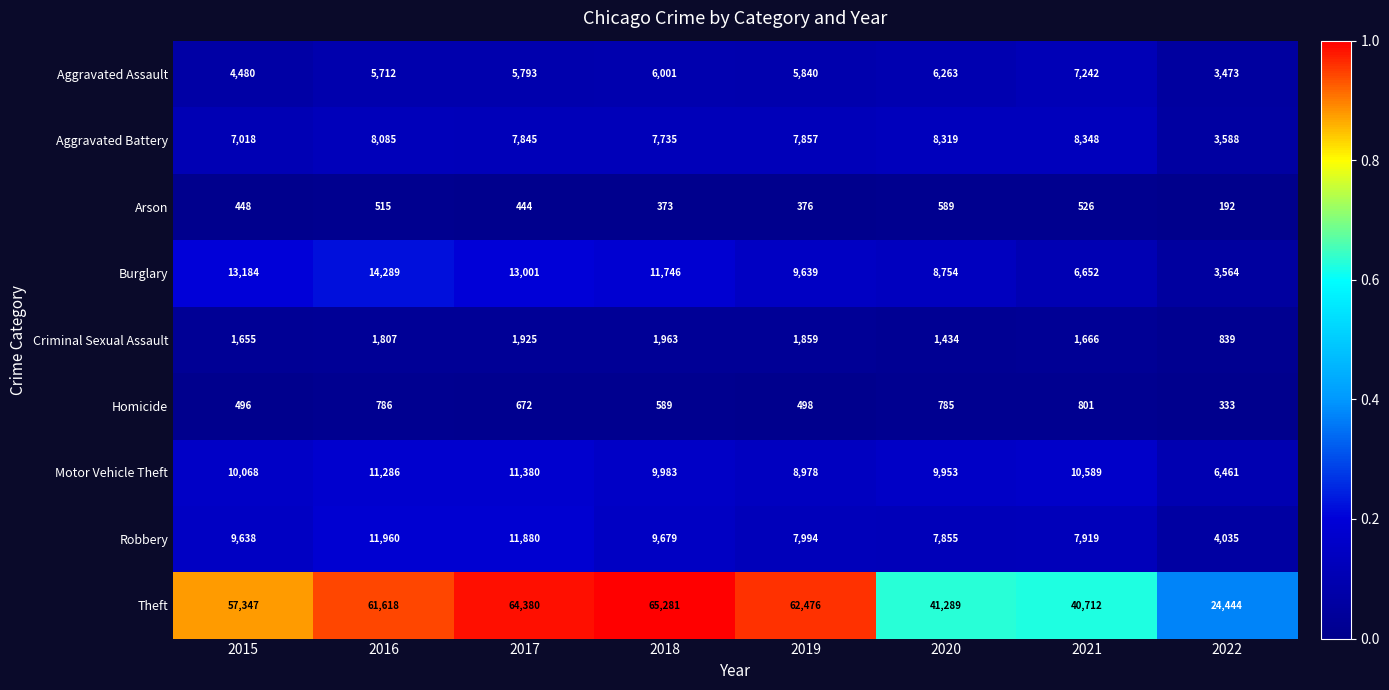

What is the difference between the Criminal Sexual Assault values at 2021 and 2019?

193